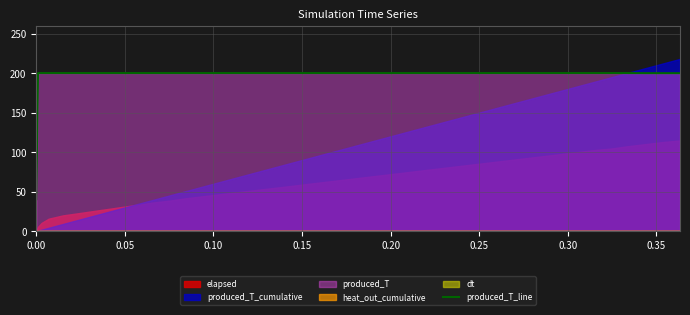

The chart shows a value of 339.2 at 20. True or false?

False